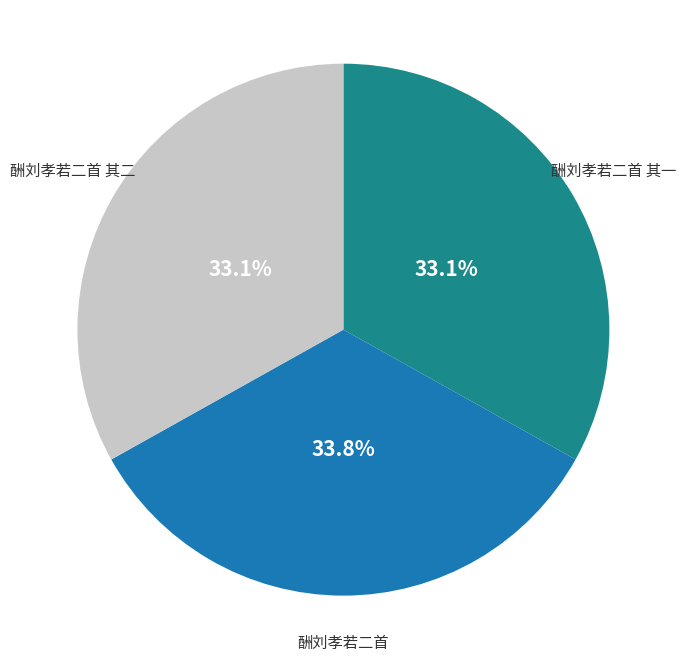

To the nearest percent, what is the average slice percentage?

33%